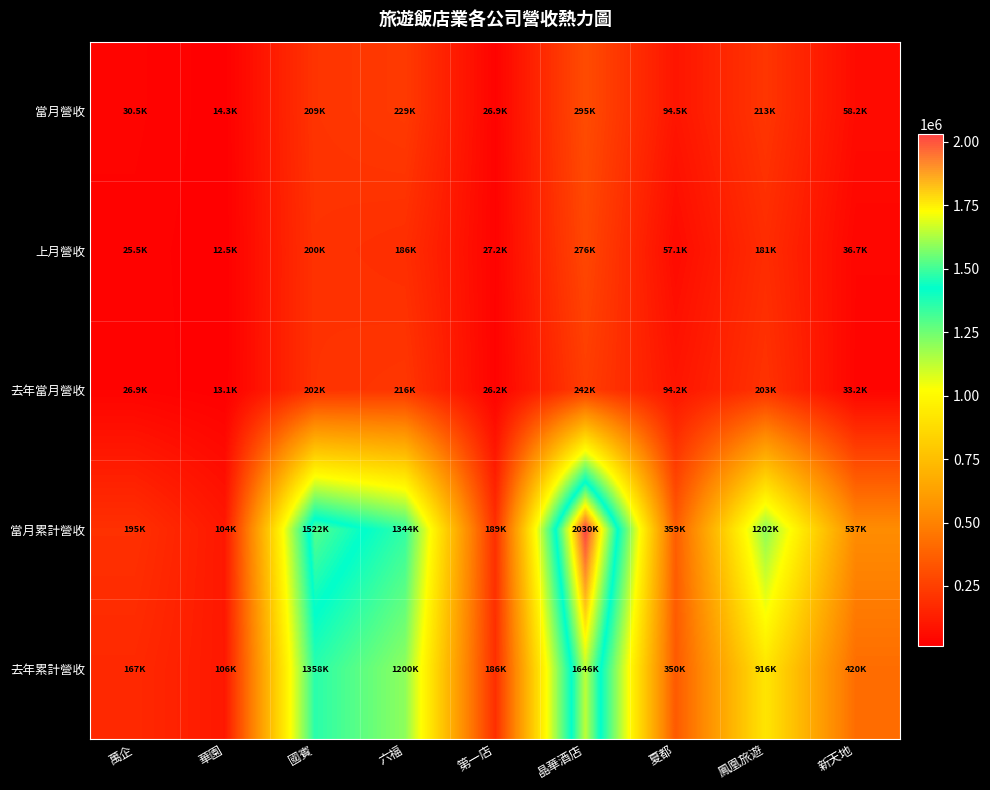

At which category is the sum across all series the highest?

晶華酒店